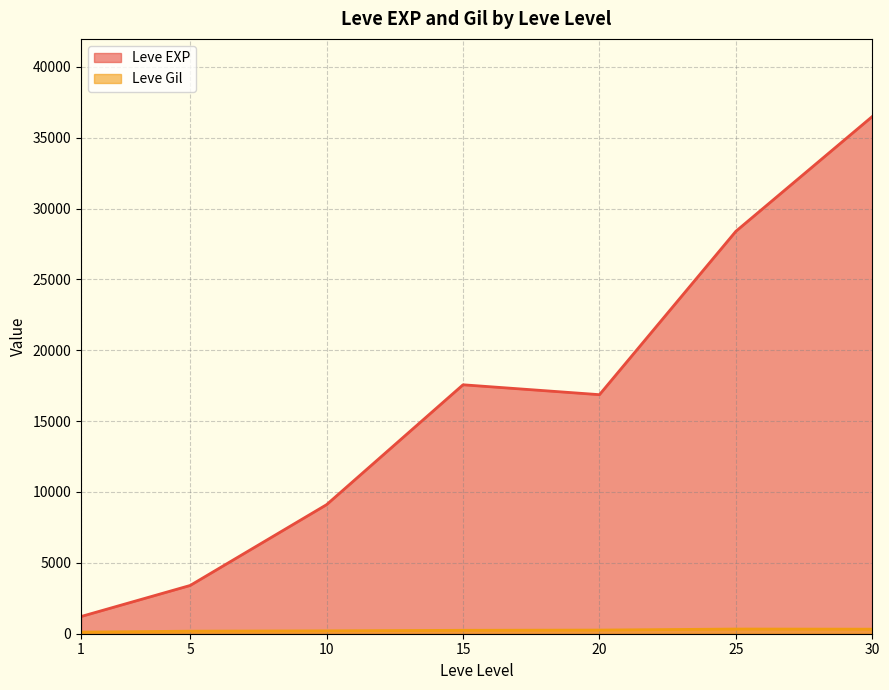

Which series has the widest spread of values?

Leve EXP